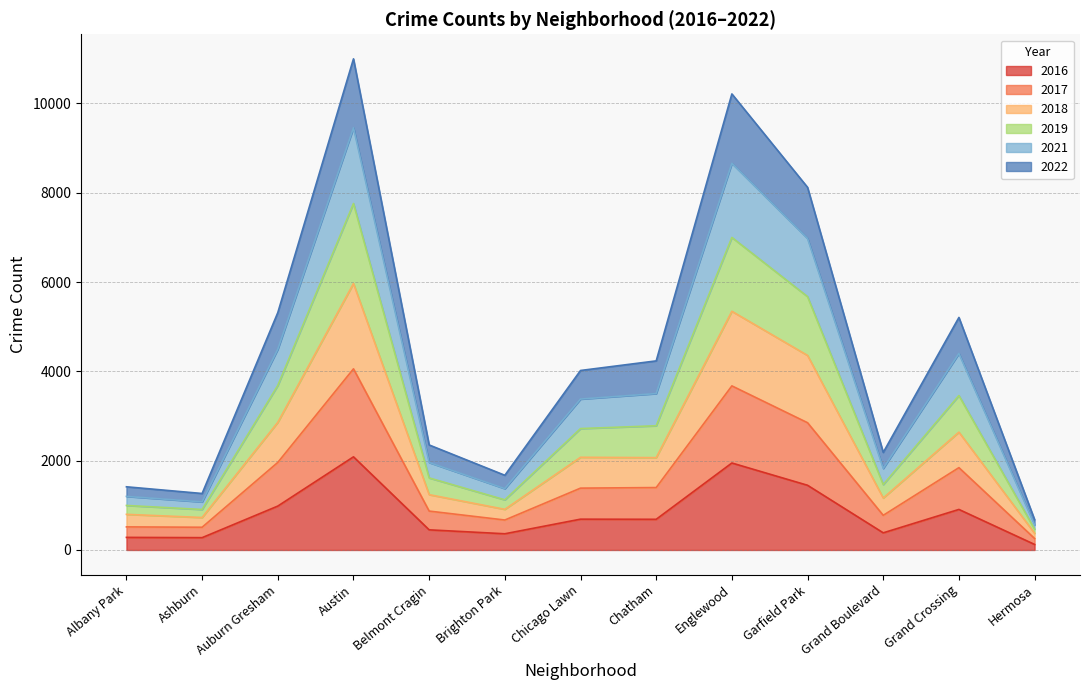

Between Englewood and Chatham, which is larger?

Englewood